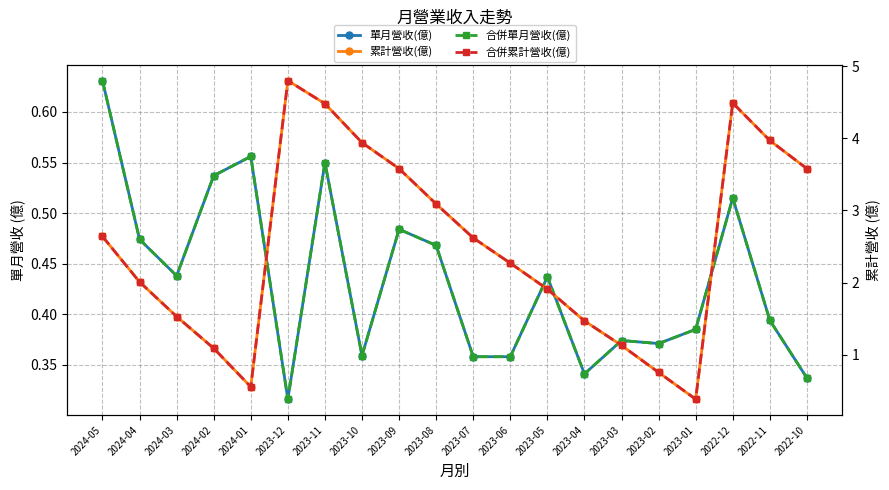

The 合併單月營收(億) series shows 0.6 at 2024-01. True or false?

True